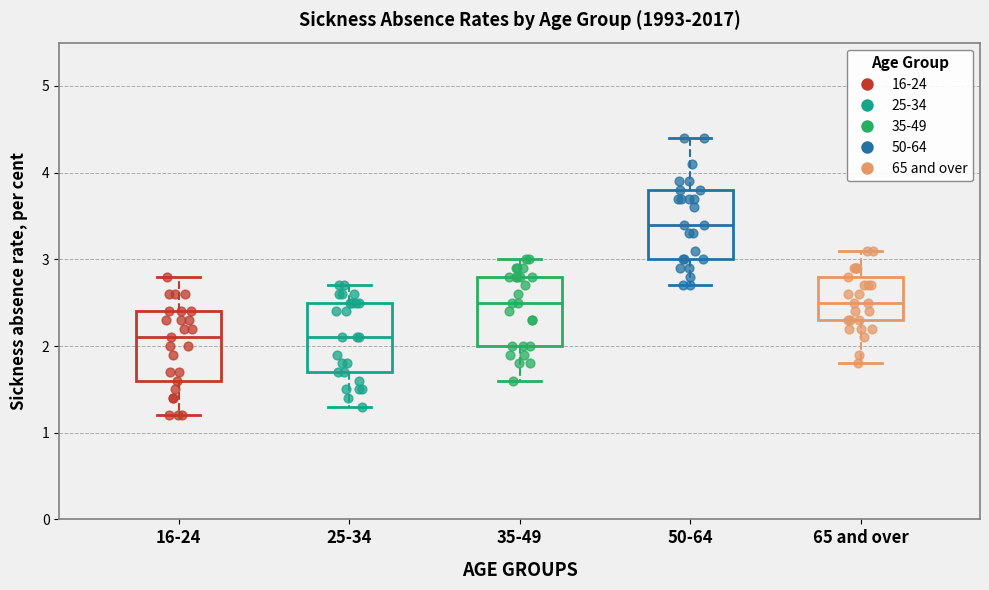

Reading left to right, transcribe this box plot: for each box, give where its median line is, the range the box spans, and where its two whiskers end, as read against the y-axis. The values are not printed on the chart, so give them approximately, as read against the axis.

16-24: median 2.1, box 1.6 to 2.4, whiskers 1.2 to 2.8
25-34: median 2.1, box 1.7 to 2.5, whiskers 1.3 to 2.7
35-49: median 2.5, box 2.0 to 2.8, whiskers 1.6 to 3.0
50-64: median 3.4, box 3.0 to 3.8, whiskers 2.7 to 4.4
65 and over: median 2.5, box 2.3 to 2.8, whiskers 1.8 to 3.1